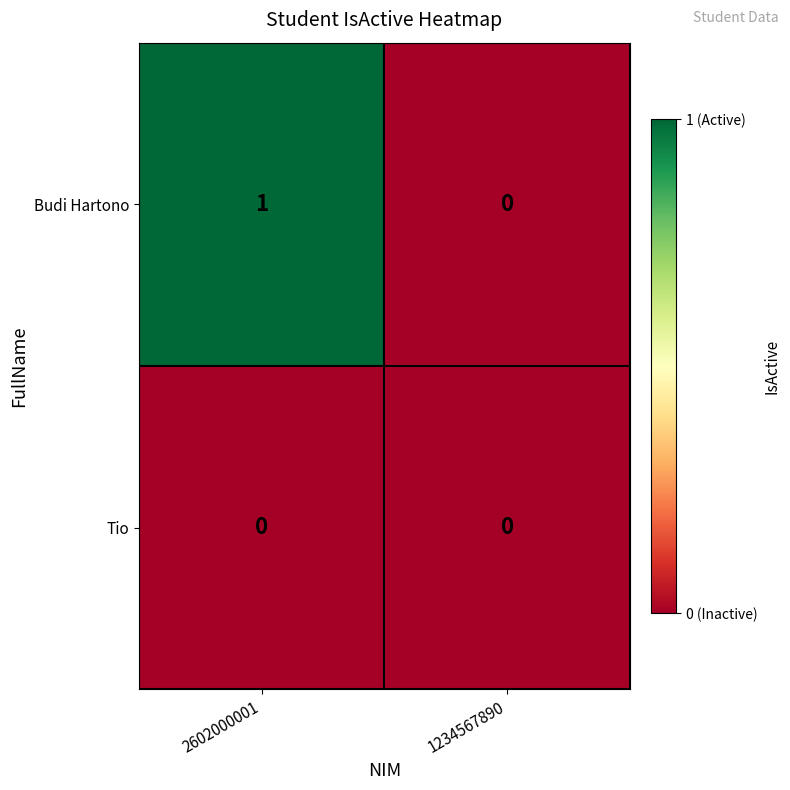

At 2602000001, list the series in order from largest to smallest.

Budi Hartono, Tio